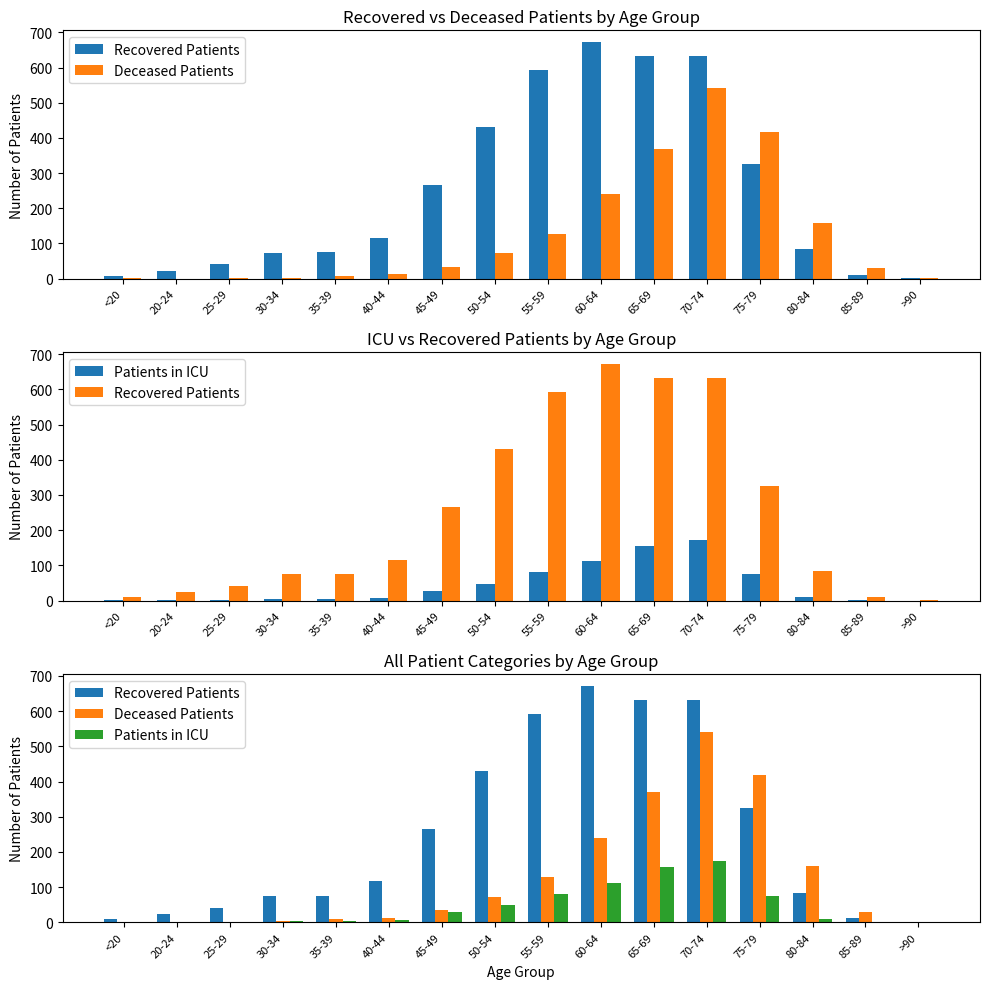

How many bars are there in each group?

3